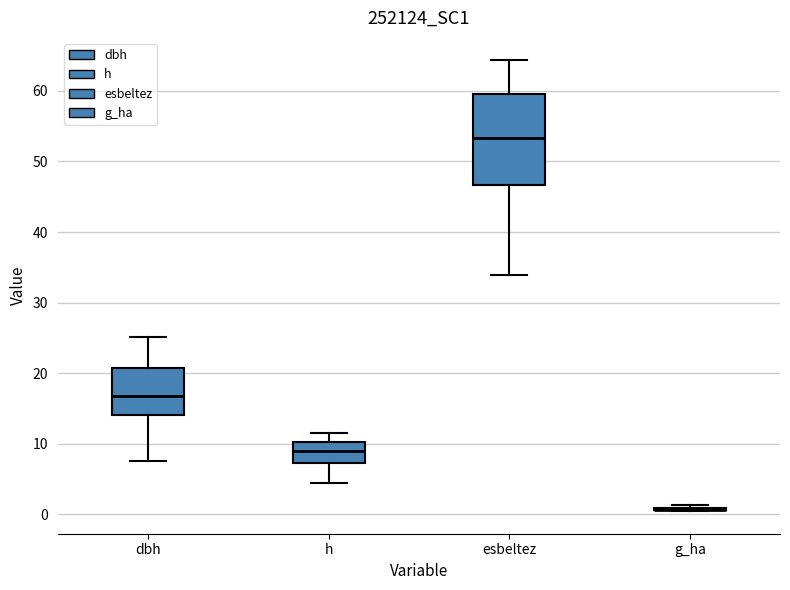

Which box is the tallest, from its lower edge to its upper edge?

esbeltez